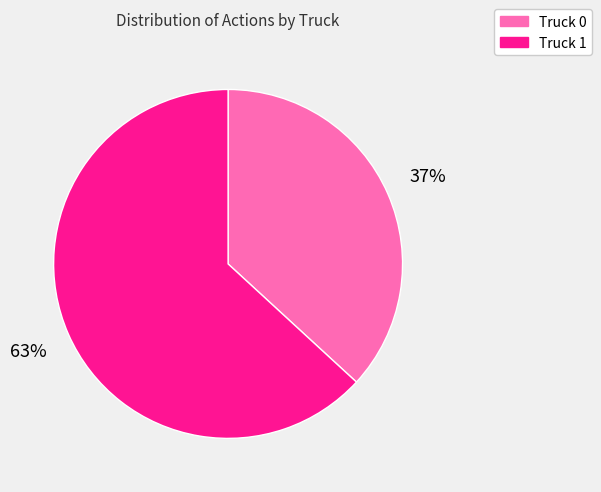

To the nearest percent, what is the difference between the Truck 1 and Truck 0 slice percentages?

26%